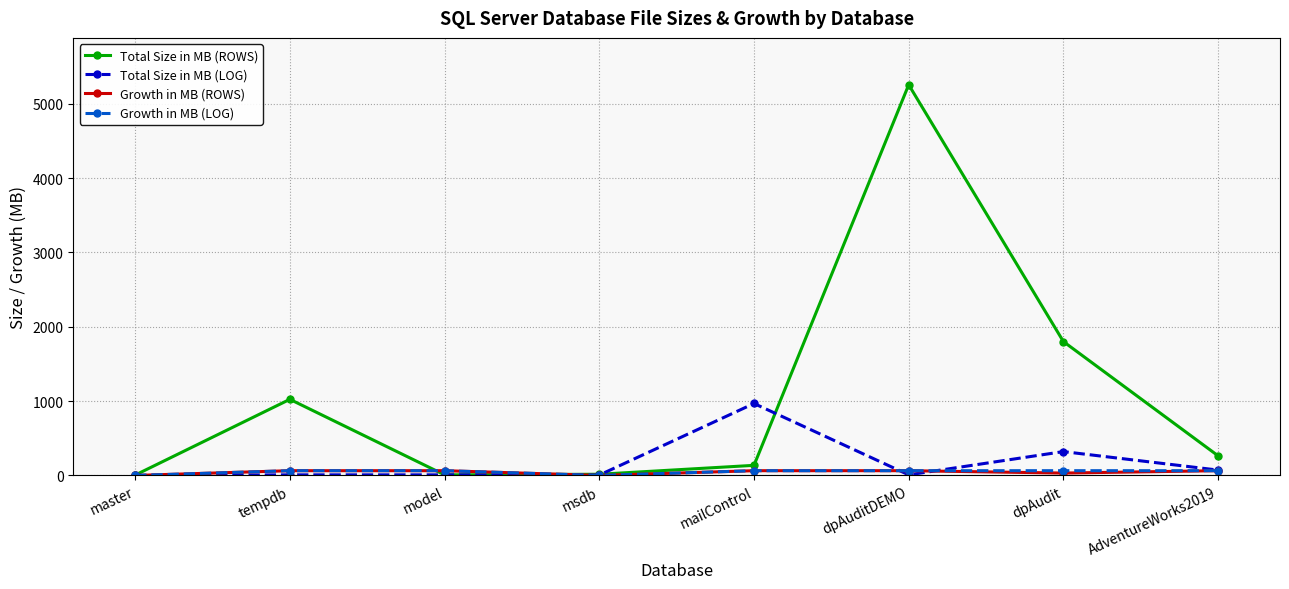

True or false: Total Size in MB (ROWS) has a value of 16 at msdb.

True